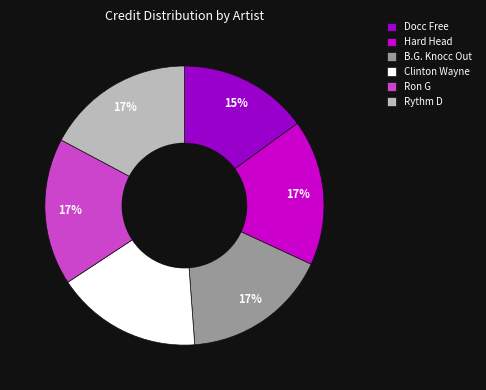

What percentage is the Hard Head slice, to the nearest percent?

17%